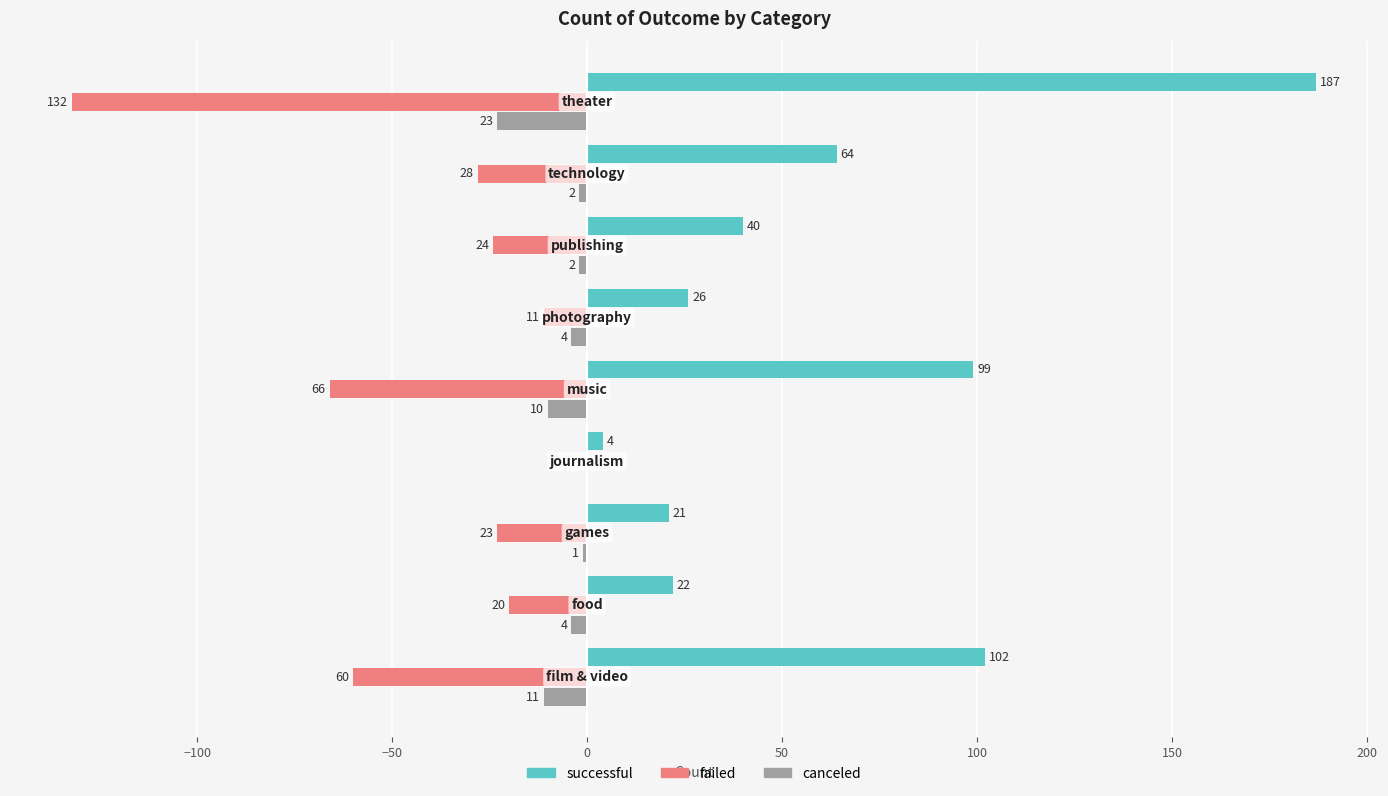

Which series has the widest spread of values?

successful